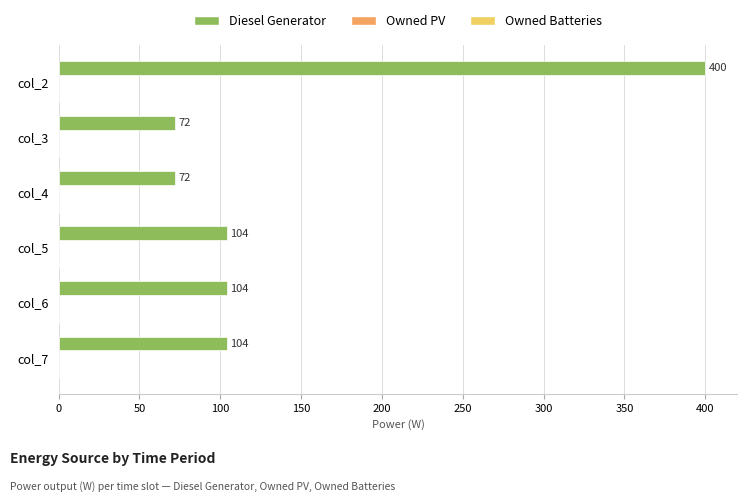

Read the value at col_5.

104